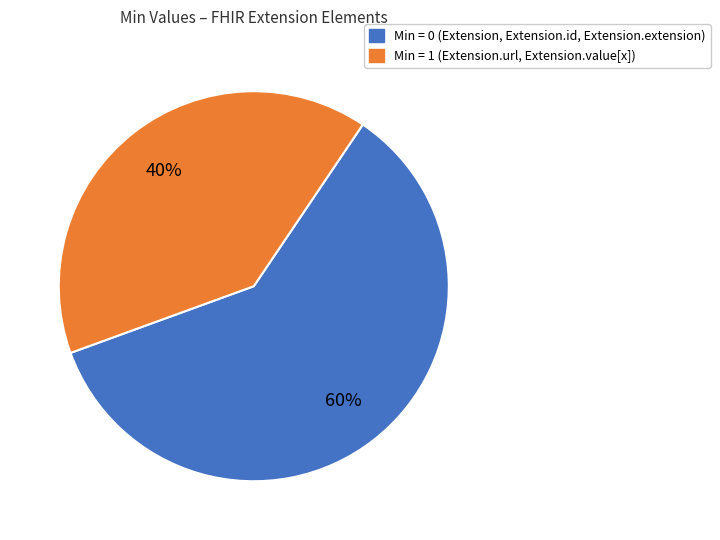

Is there any slice that represents more than half of the pie?

Yes